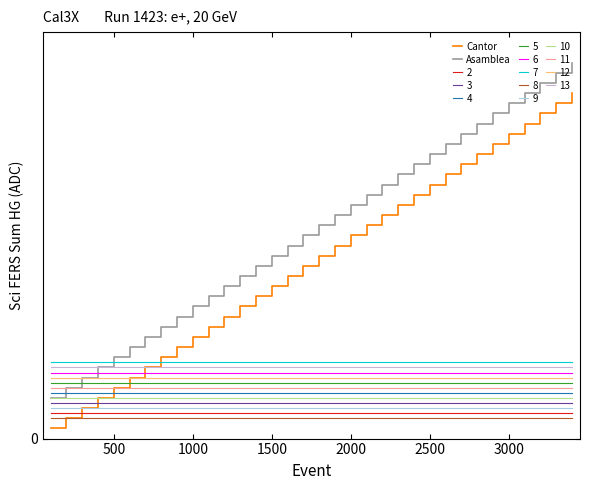

Does the chart have visible grid lines?

No